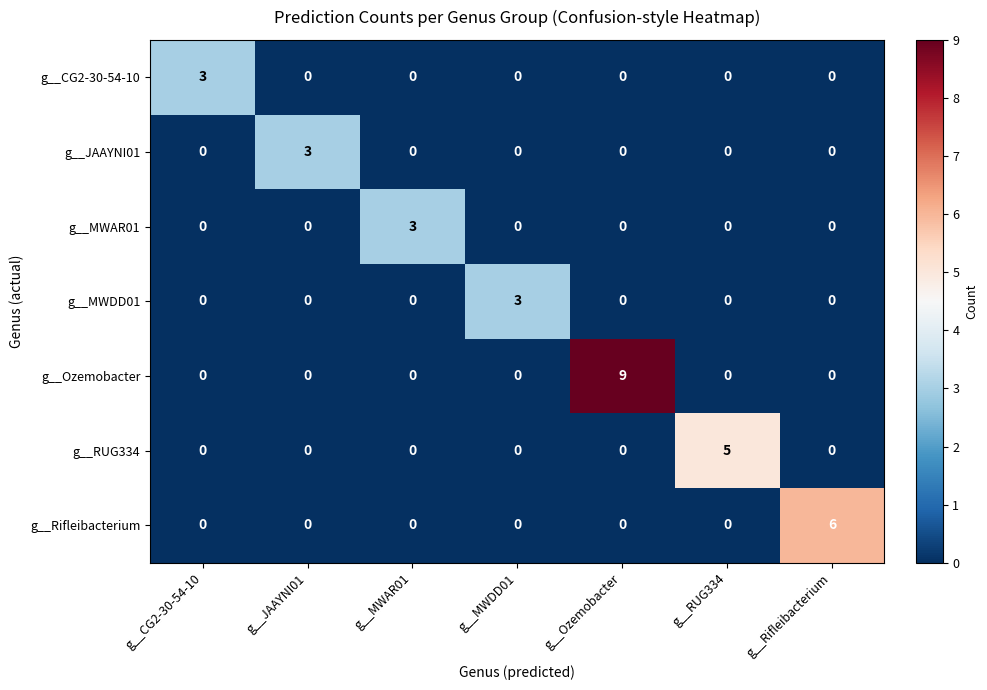

How many data points does each series have?

7